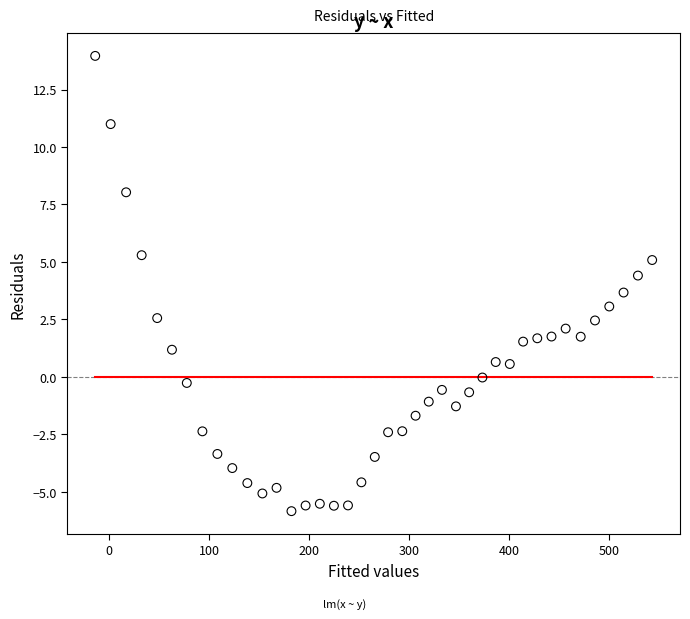

What is the range of X values (max minus min)?

557.1